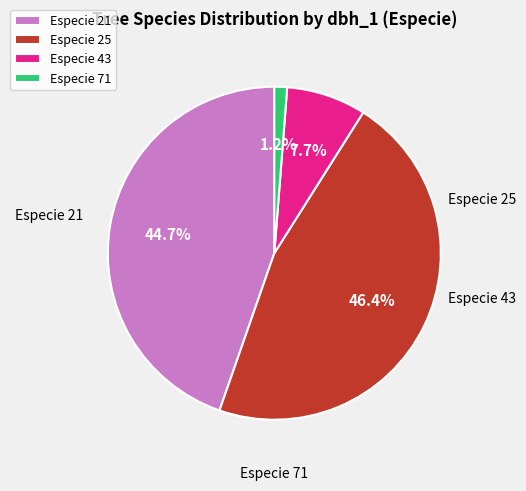

Which slice is the largest?

Especie 25